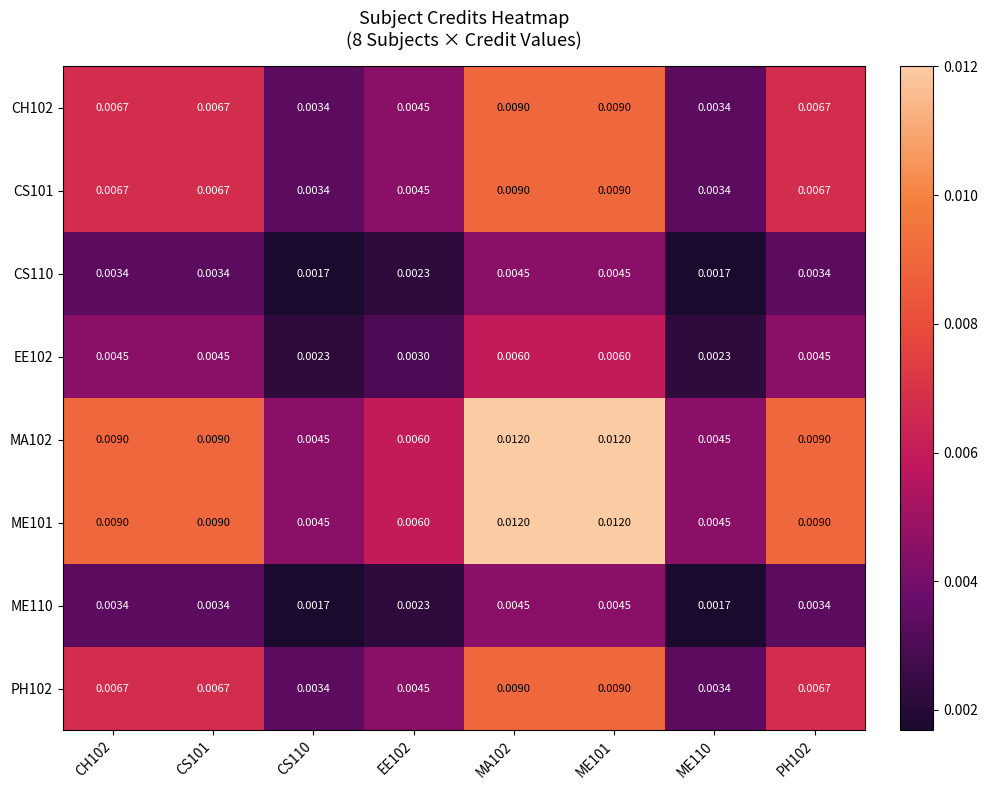

Is the value of EE102 at PH102 greater than the value of CS110 at PH102?

Yes